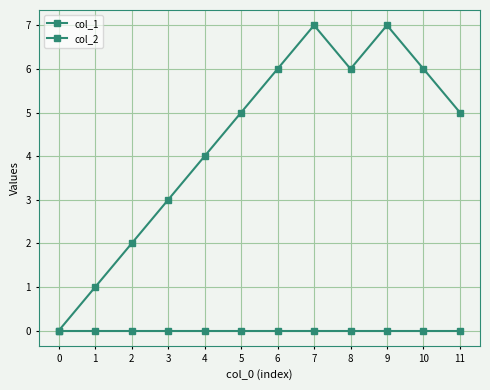

At which label is col_1 closest to 3?

3